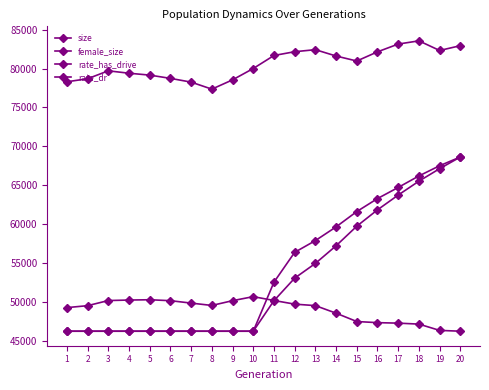

How many lines are shown in the chart?

4